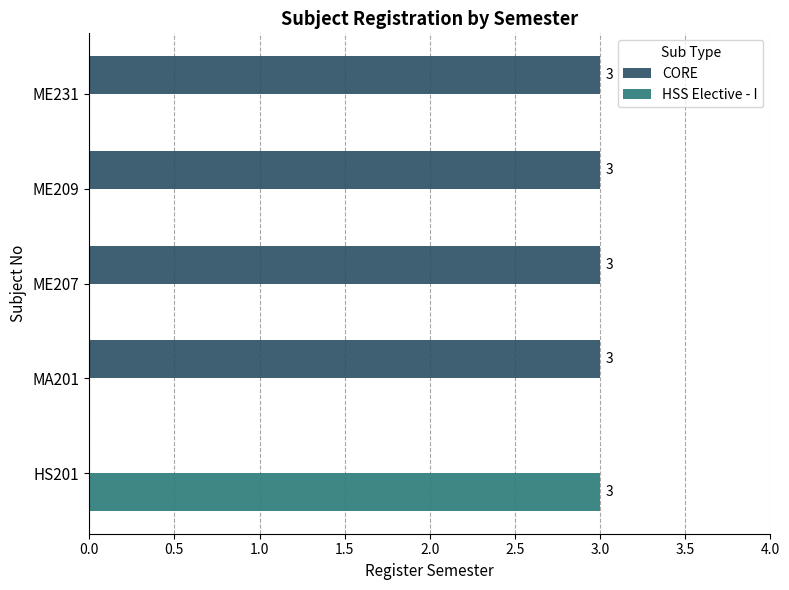

What is the sum of all HSS Elective - I values?

3